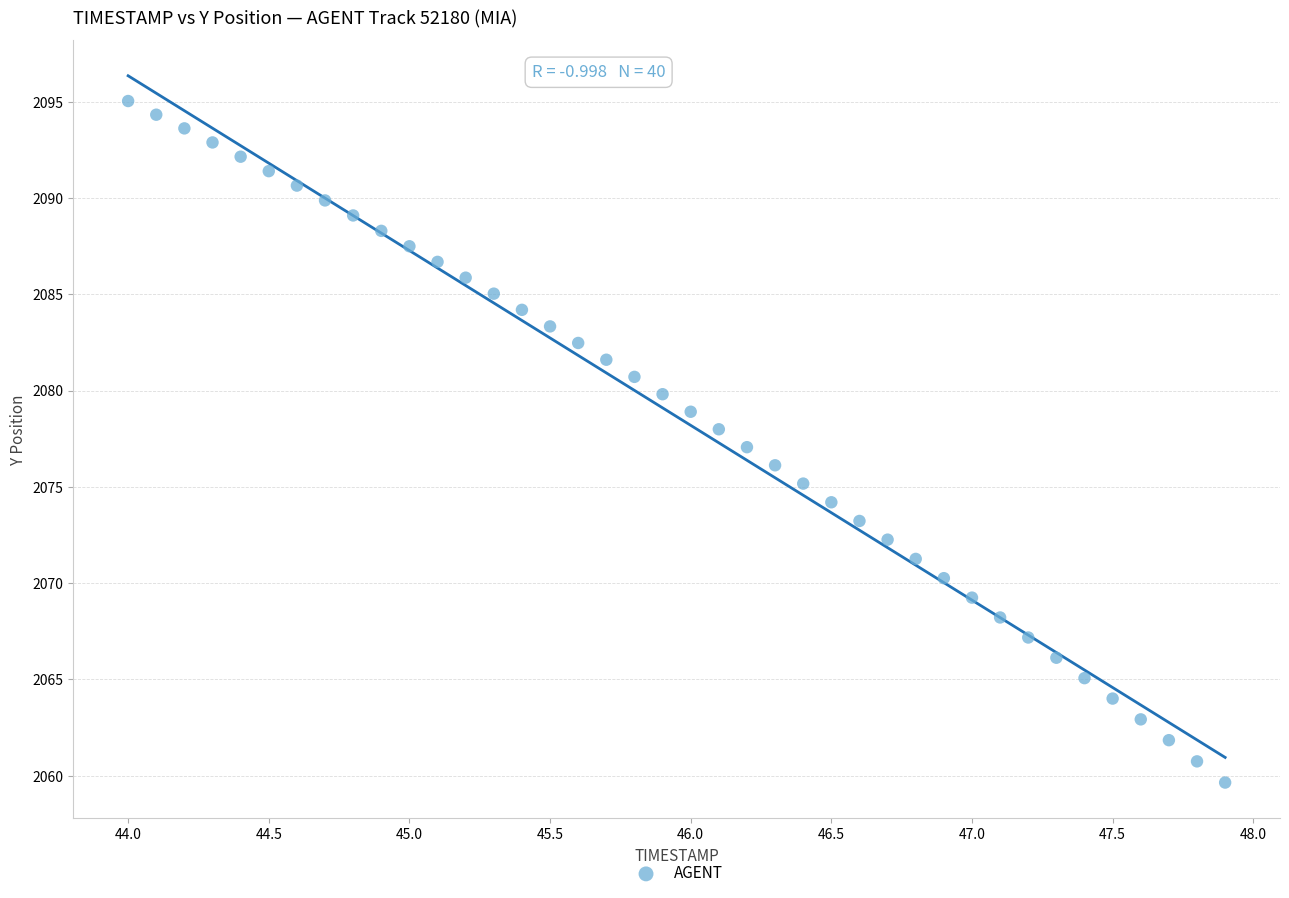

What is the range of Y values (max minus min)?

35.4